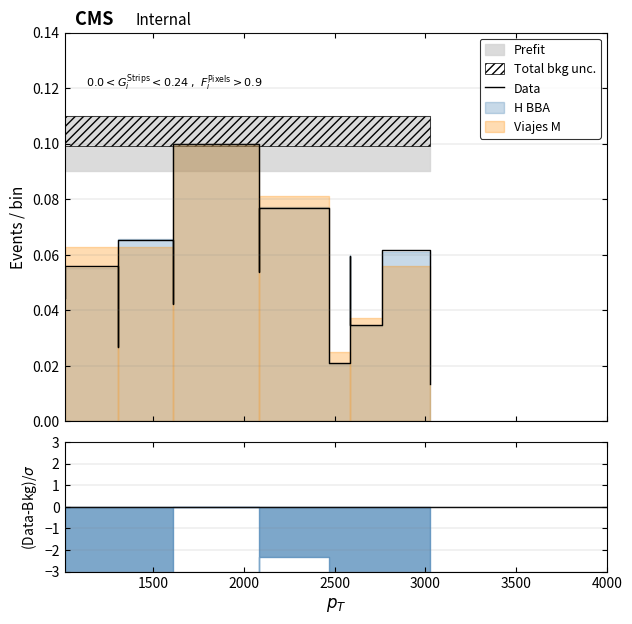

Does the chart have visible grid lines?

Yes